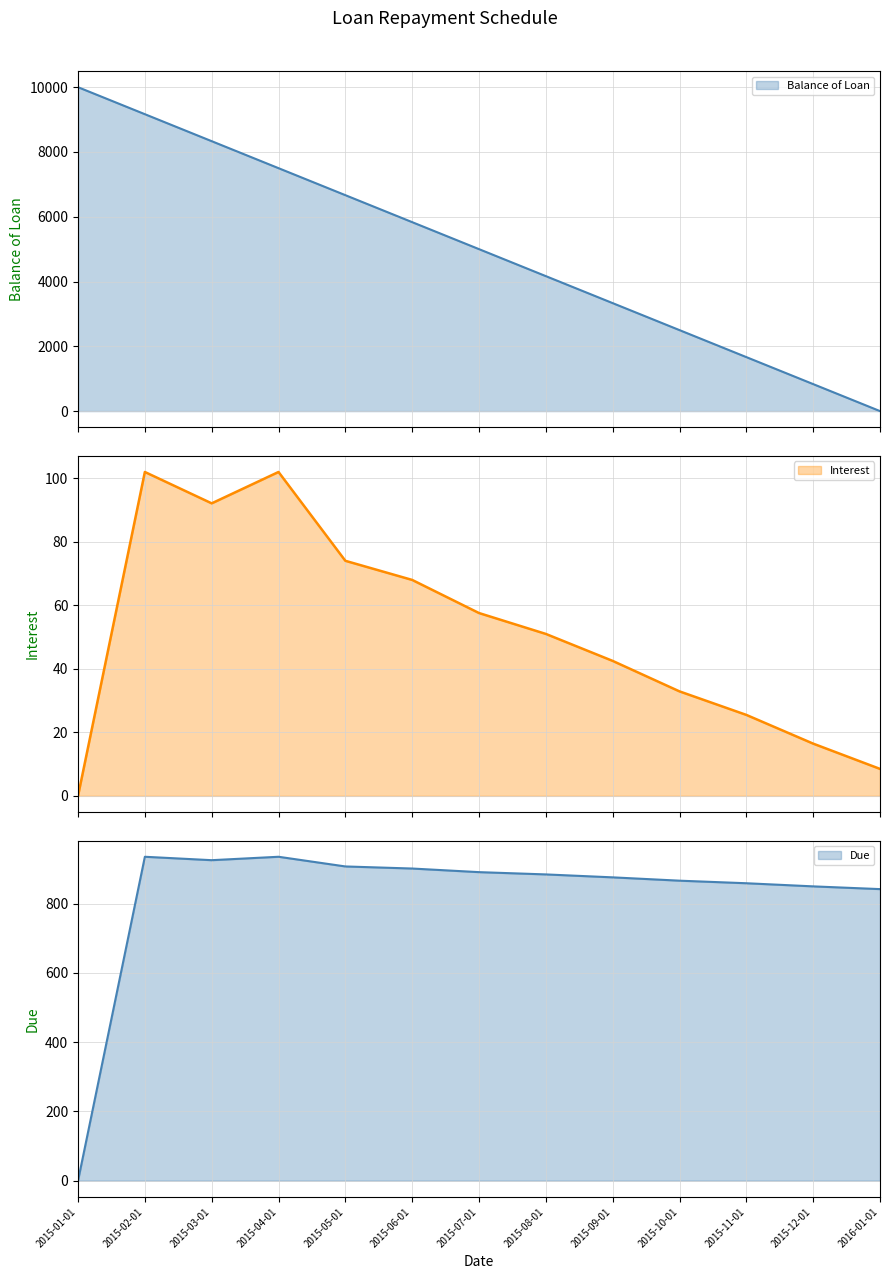

Reading left to right, transcribe all the data shown in this chart.

Balance of Loan: 2015-01-01=10000.0	2015-02-01=9166.7	2015-03-01=8333.3	2015-04-01=7500.0	2015-05-01=6666.7	2015-06-01=5833.4	2015-07-01=5000.0	2015-08-01=4166.7	2015-09-01=3333.4	2015-10-01=2500.0	2015-11-01=1666.7	2015-12-01=833.4	2016-01-01=0.0
Interest: 2015-01-01=0.0	2015-02-01=101.9	2015-03-01=92.0	2015-04-01=101.9	2015-05-01=74.0	2015-06-01=68.0	2015-07-01=57.5	2015-08-01=51.0	2015-09-01=42.5	2015-10-01=32.9	2015-11-01=25.5	2015-12-01=16.4	2016-01-01=8.5
Due: 2015-01-01=0.0	2015-02-01=935.2	2015-03-01=925.4	2015-04-01=935.2	2015-05-01=907.3	2015-06-01=901.3	2015-07-01=890.9	2015-08-01=884.3	2015-09-01=875.8	2015-10-01=866.2	2015-11-01=858.8	2015-12-01=849.8	2016-01-01=841.9